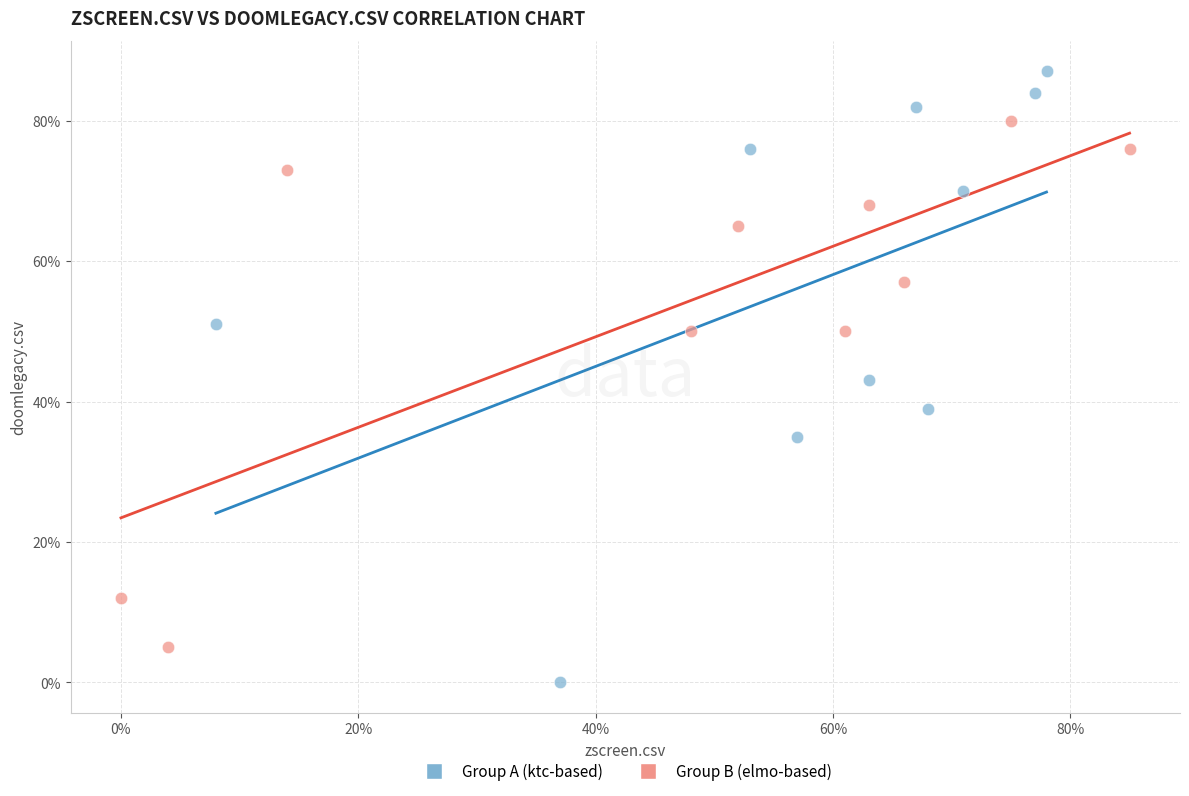

Which series reaches the minimum Y coordinate?

Group A (ktc-based)